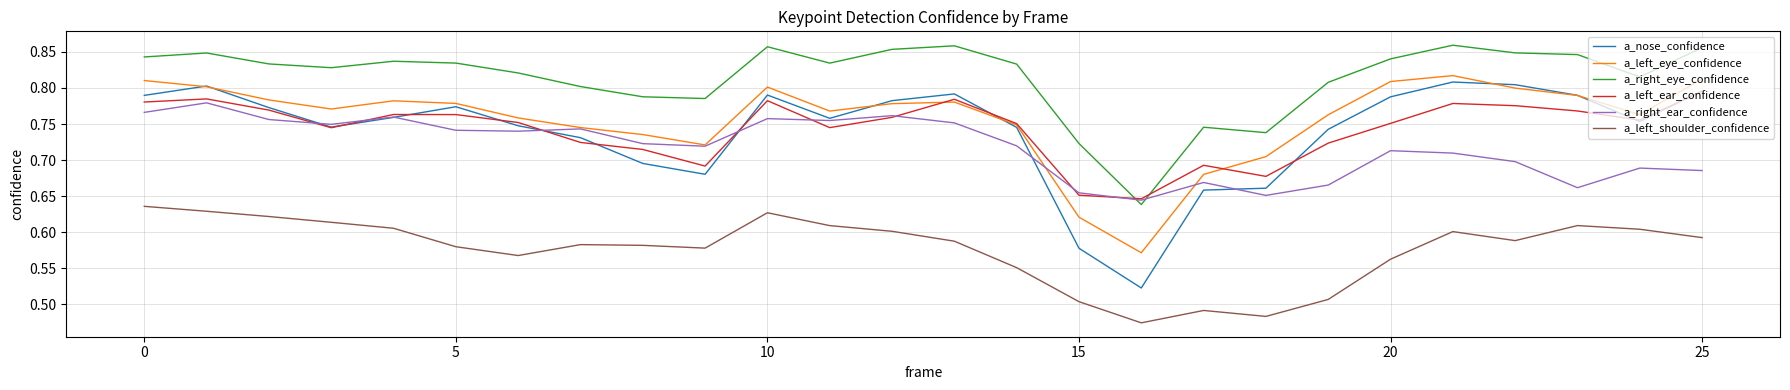

Which series has the widest spread of values?

a_nose_confidence